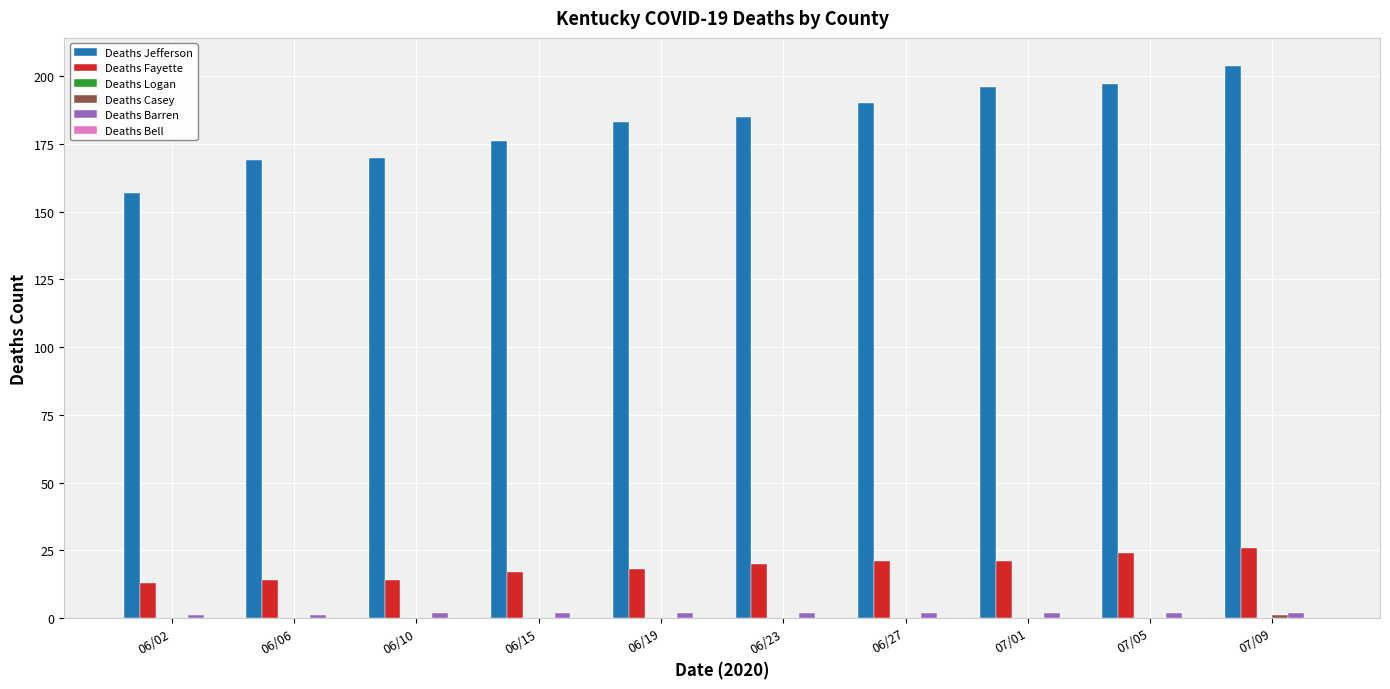

Which series has the largest total across all categories?

Deaths Jefferson